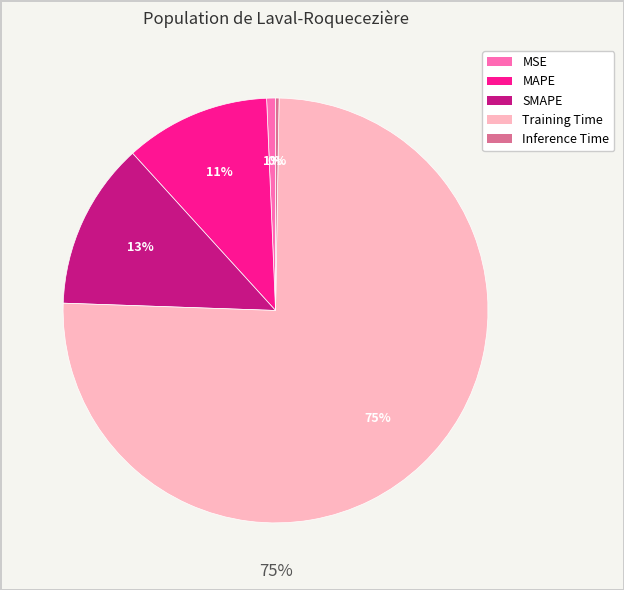

Do MAPE and MSE together represent more than half of the pie?

No